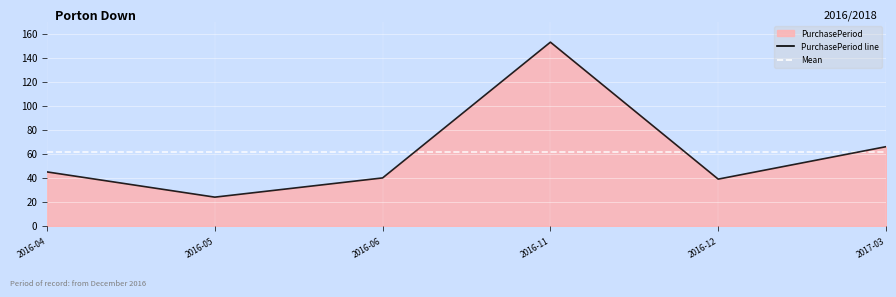

List the labels in order of value, largest first.

2016-11, 2017-03, 2016-04, 2016-06, 2016-12, 2016-05